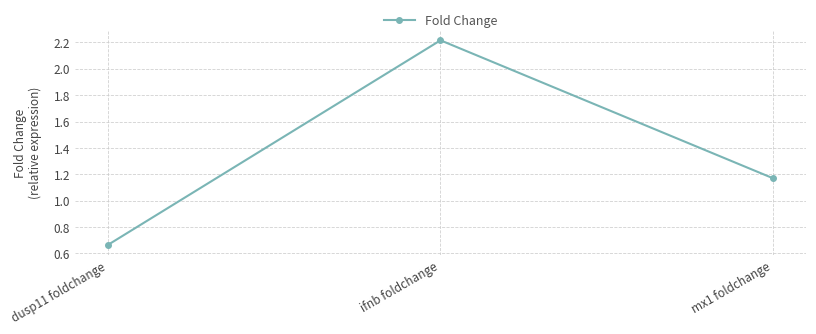

Rank the categories by value from lowest to highest.

dusp11 foldchange, mx1 foldchange, ifnb foldchange